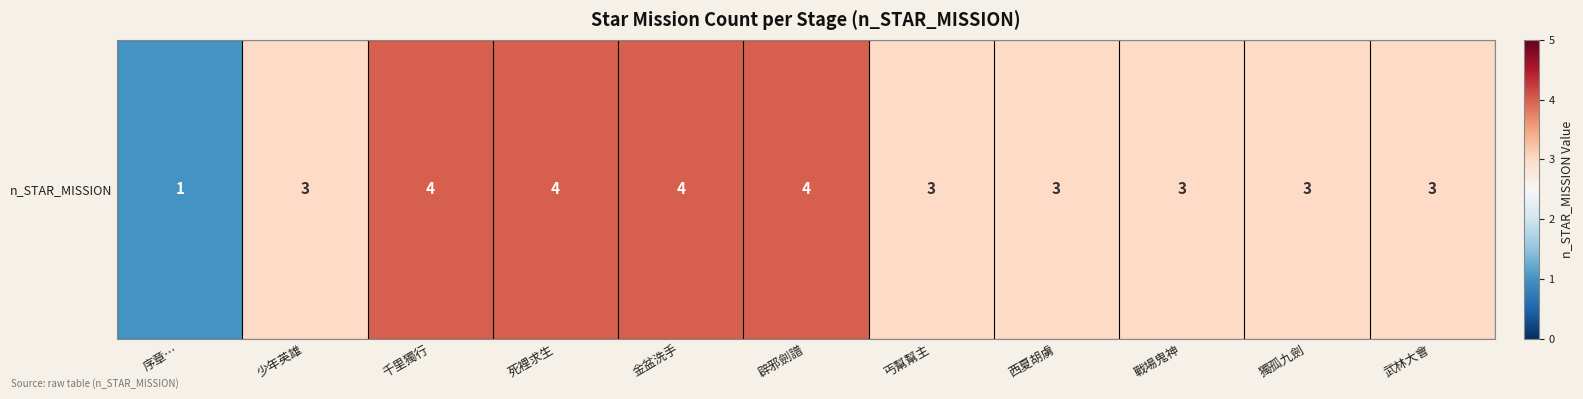

True or false: the data shows 3 at 少年英雄.

True